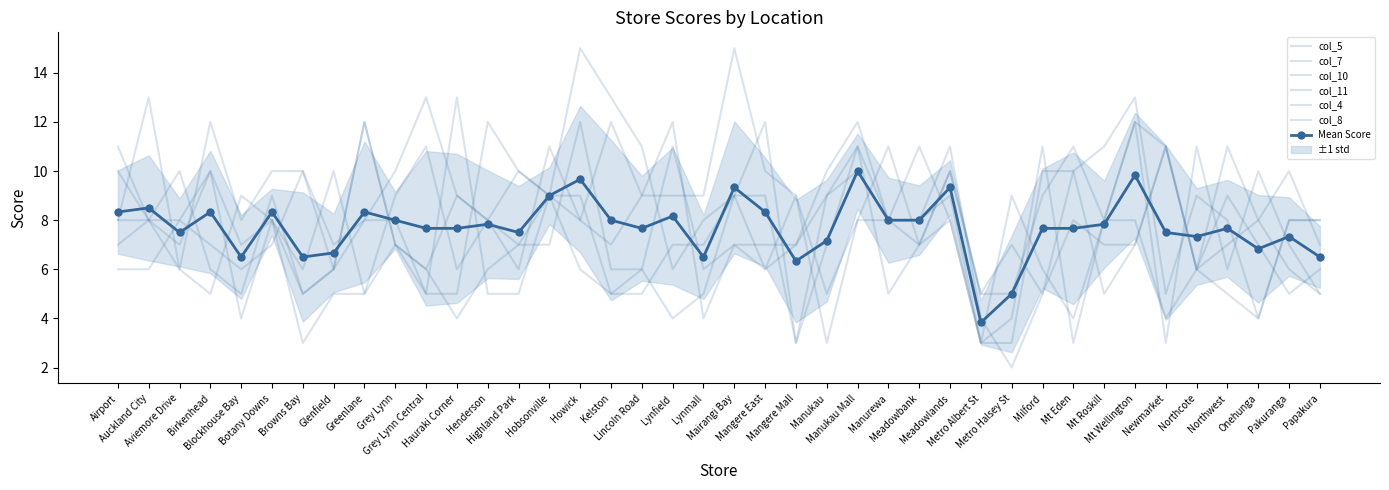

In col_5, how many points are higher than both neighbors (excluding endpoints)?

11